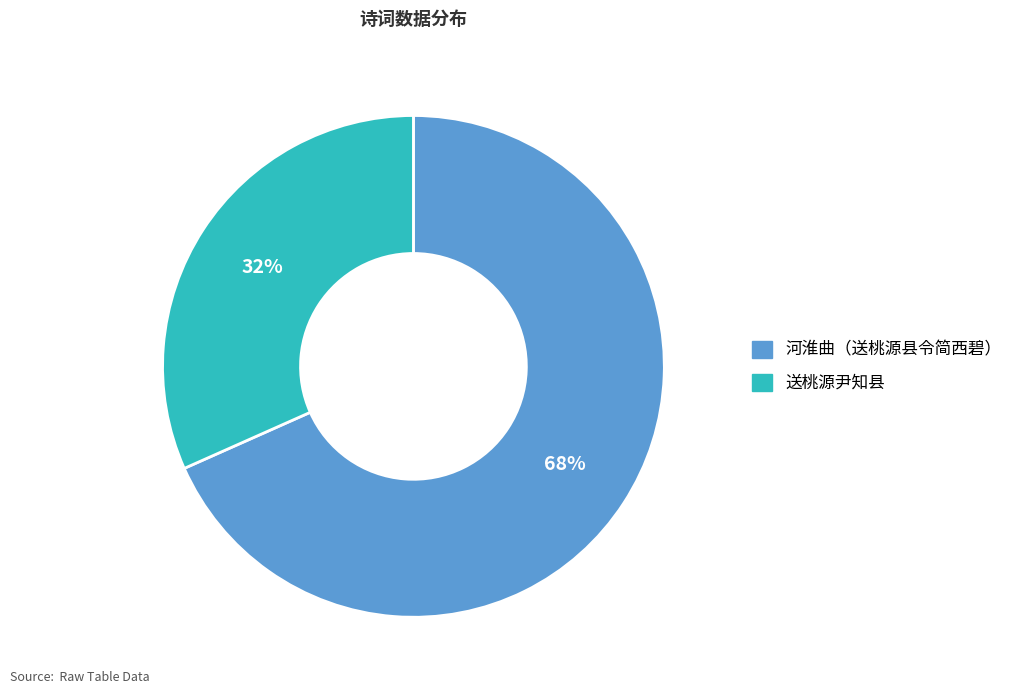

True or false: 河淮曲（送桃源县令简西碧） accounts for 80% of the total.

False